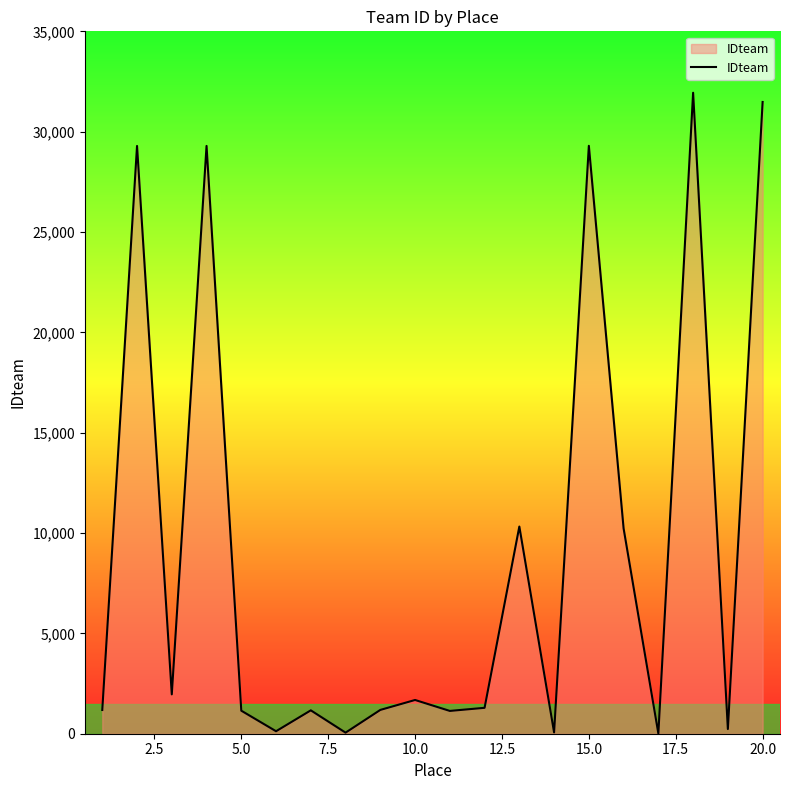

What is the smallest value displayed?

10